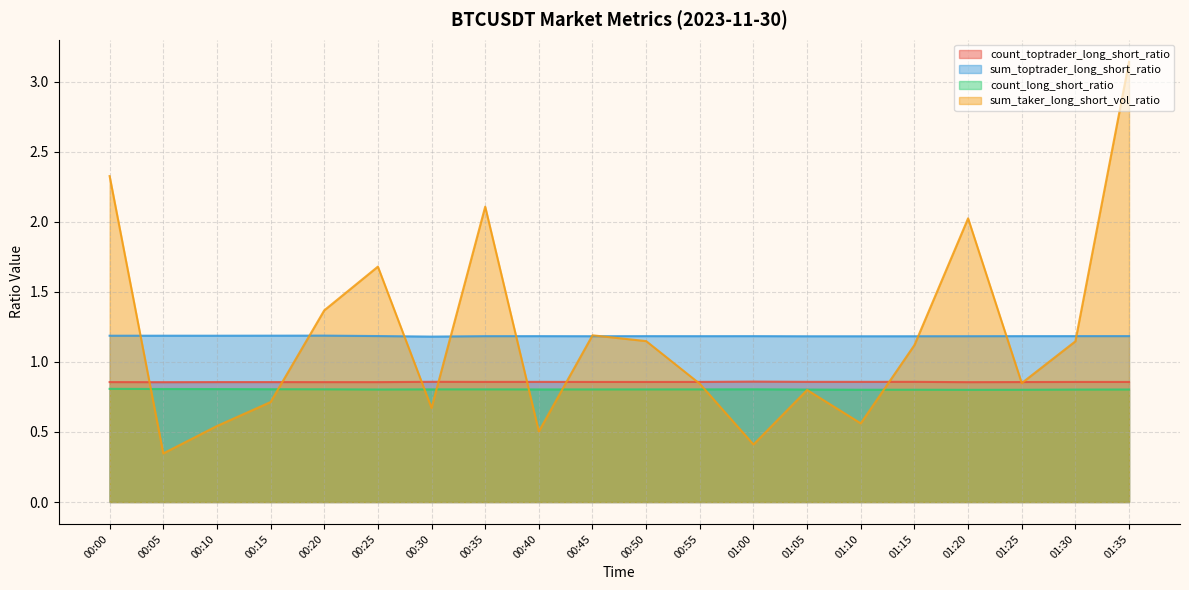

How many series are shown in this chart?

4